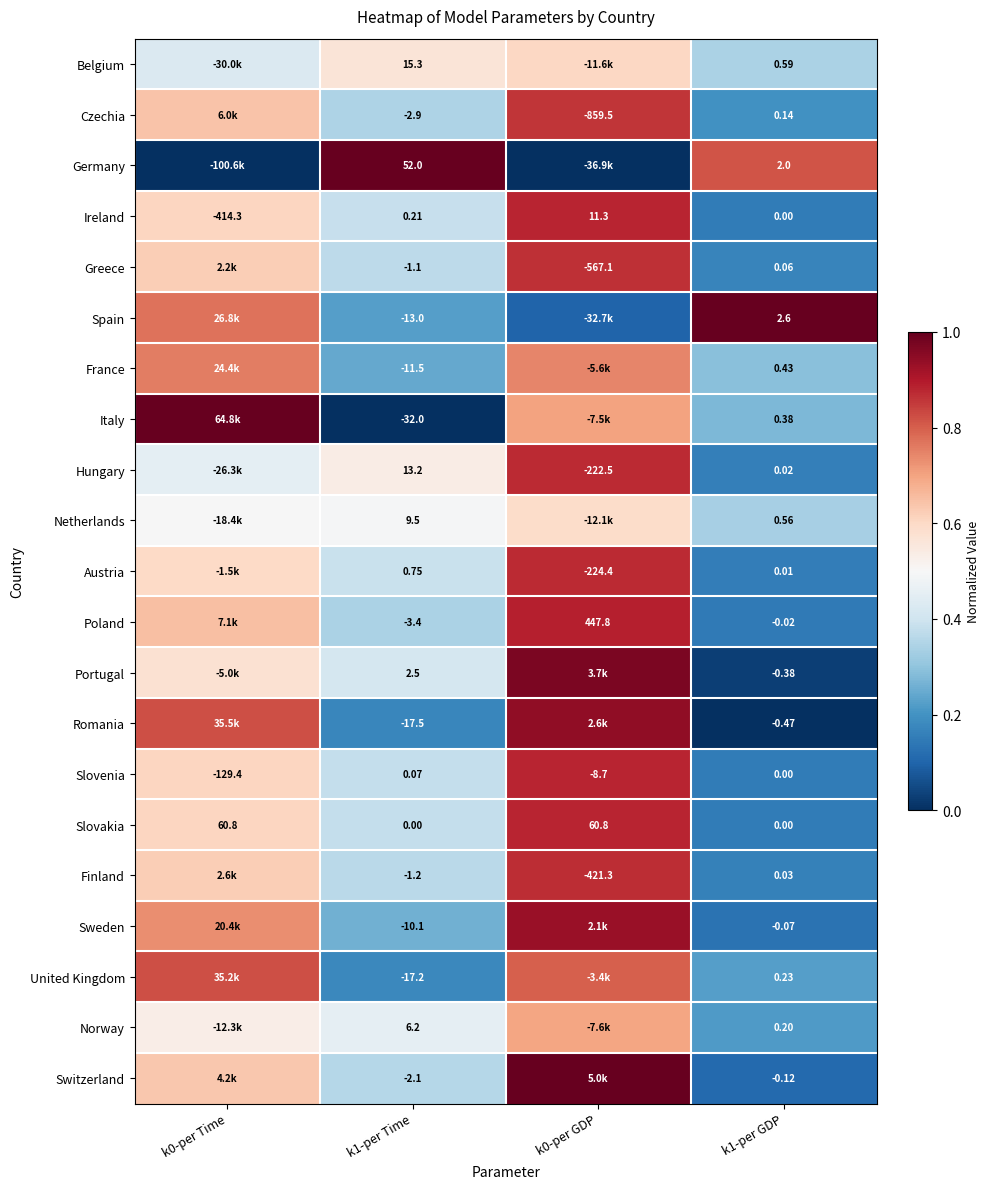

Is the value of Austria at k0-per GDP greater than the value of Netherlands at k1-per Time?

No